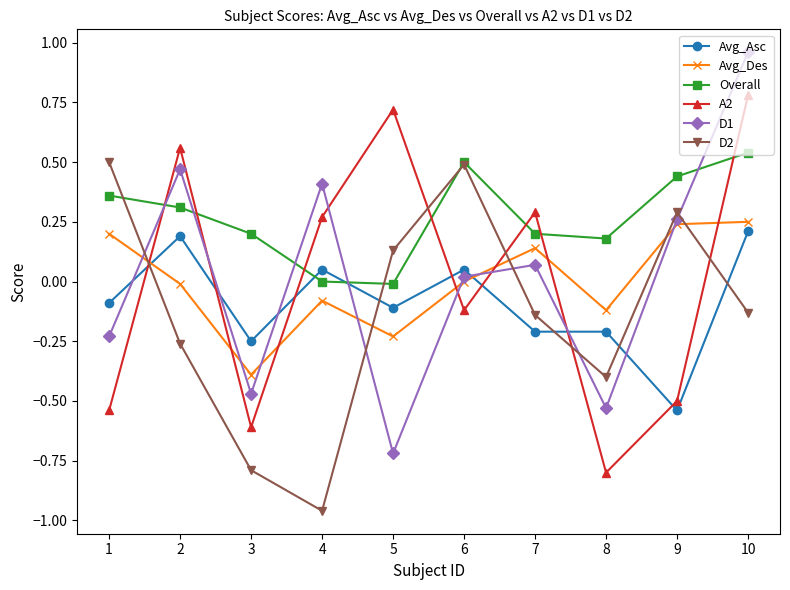

True or false: D1 and Avg_Asc cross at least once.

True